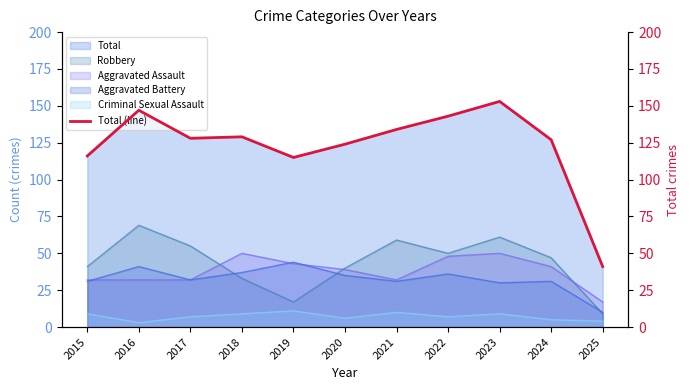

The value at 2016 is 88. True or false?

False